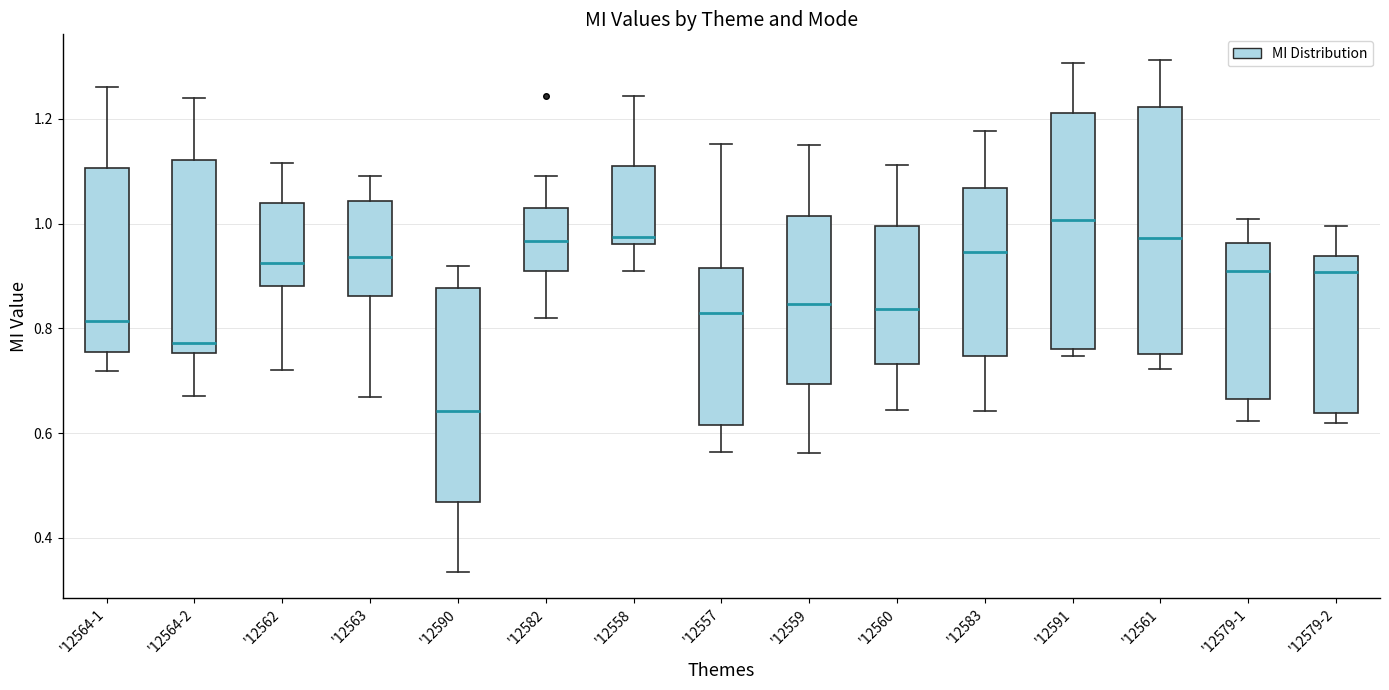

Reading left to right, transcribe this box plot: for each box, give where its median line is, the range the box spans, and where its two whiskers end, as read against the y-axis. The values are not printed on the chart, so give them approximately, as read against the axis.

'12564-1: median 0.82, box 0.76 to 1.10, whiskers 0.72 to 1.26
'12564-2: median 0.78, box 0.76 to 1.12, whiskers 0.68 to 1.24
'12562: median 0.92, box 0.88 to 1.04, whiskers 0.72 to 1.12
'12563: median 0.94, box 0.86 to 1.04, whiskers 0.66 to 1.10
'12590: median 0.64, box 0.46 to 0.88, whiskers 0.34 to 0.92
'12582: median 0.96, box 0.92 to 1.02, whiskers 0.82 to 1.10
'12558: median 0.98, box 0.96 to 1.12, whiskers 0.90 to 1.24
'12557: median 0.84, box 0.62 to 0.92, whiskers 0.56 to 1.16
'12559: median 0.84, box 0.70 to 1.02, whiskers 0.56 to 1.16
'12560: median 0.84, box 0.74 to 1.00, whiskers 0.64 to 1.12
'12583: median 0.94, box 0.74 to 1.06, whiskers 0.64 to 1.18
'12591: median 1.00, box 0.76 to 1.22, whiskers 0.74 to 1.30
'12561: median 0.98, box 0.76 to 1.22, whiskers 0.72 to 1.32
'12579-1: median 0.90, box 0.66 to 0.96, whiskers 0.62 to 1.00
'12579-2: median 0.90, box 0.64 to 0.94, whiskers 0.62 to 1.00